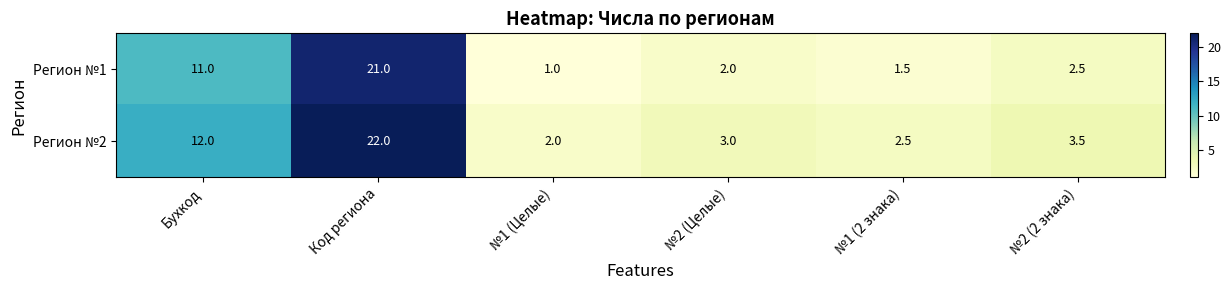

Where does the Регион №1 series first go above 2?

Бухкод